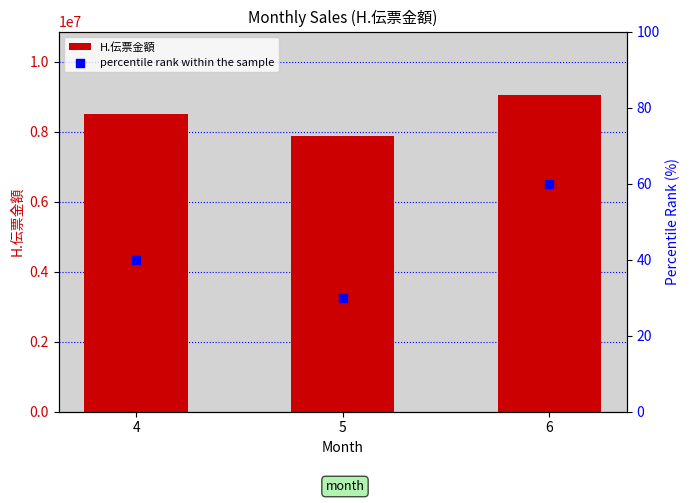

At which category is the sum across all series the highest?

6